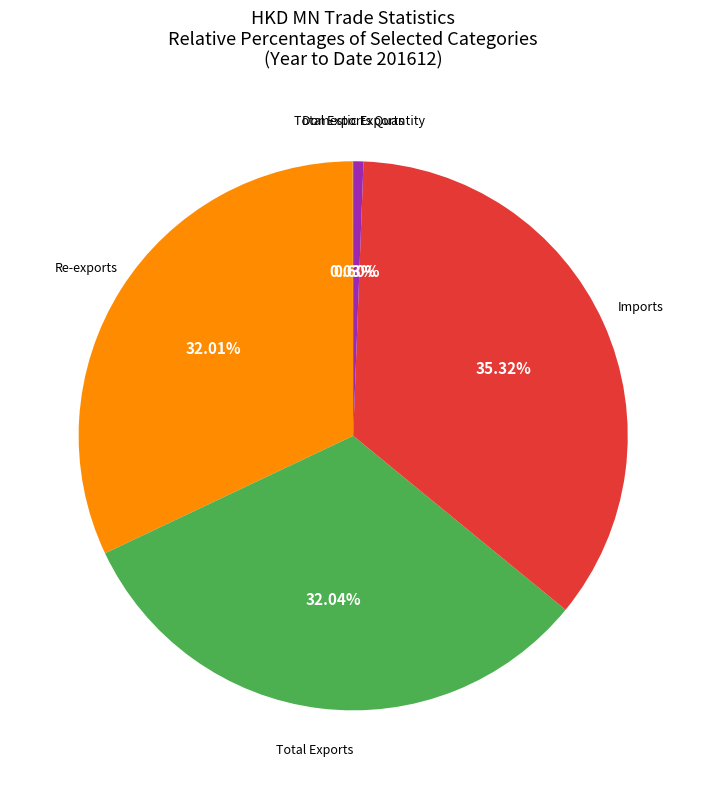

Is there any slice that represents more than half of the pie?

No